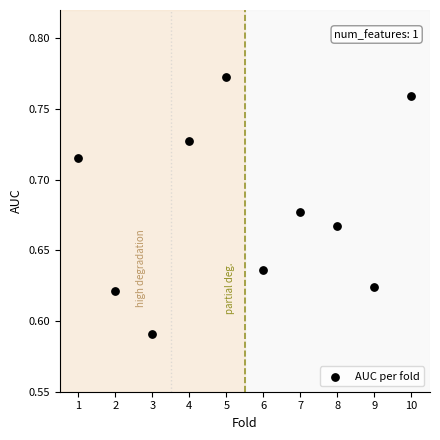

What is the range of X values (max minus min)?

9.0